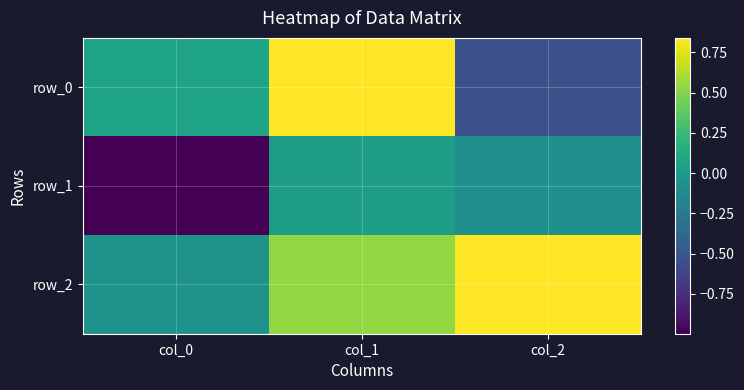

List the series in order of their peak value, lowest first.

row_1, row_2, row_0